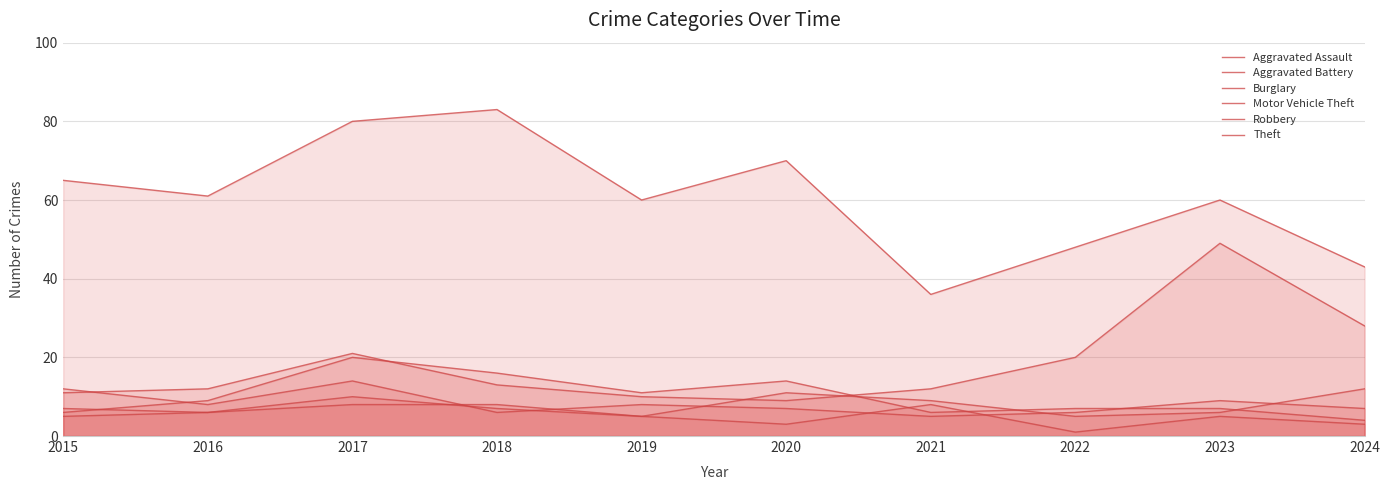

What is the value of the Robbery point at the 5th from the left?

8